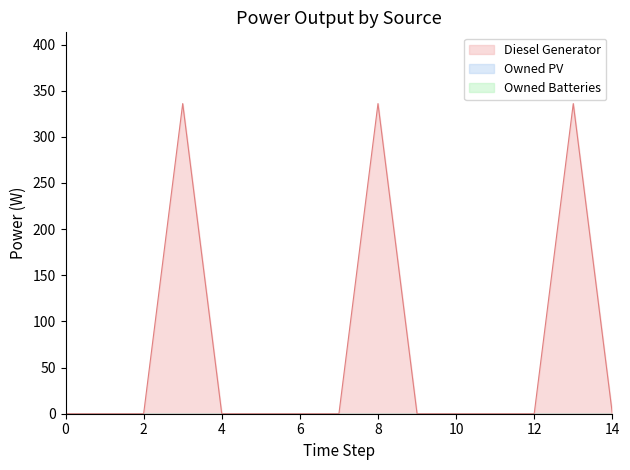

Reading right to left, transcribe all the data shown in this chart.

Diesel Generator: 0	336	0	0	0	0	336	0	0	0	0	336	0	0	0
Owned PV: 0	0	0	0	0	0	0	0	0	0	0	0	0	0	0
Owned Batteries: 0	0	0	0	0	0	0	0	0	0	0	0	0	0	0